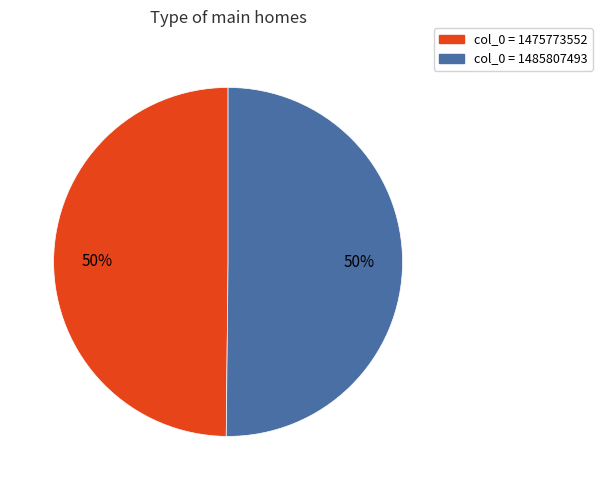

To the nearest percent, what is the average slice percentage?

50%